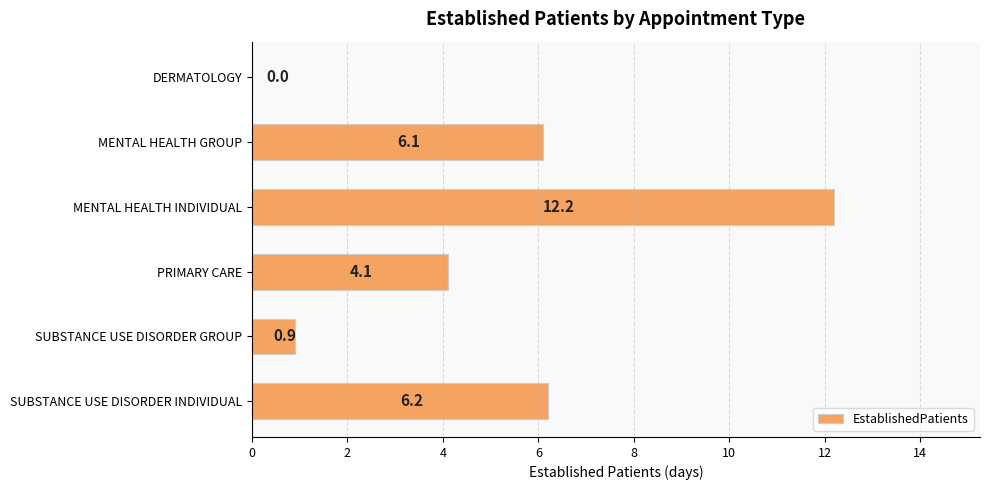

Are the bars horizontal?

Yes